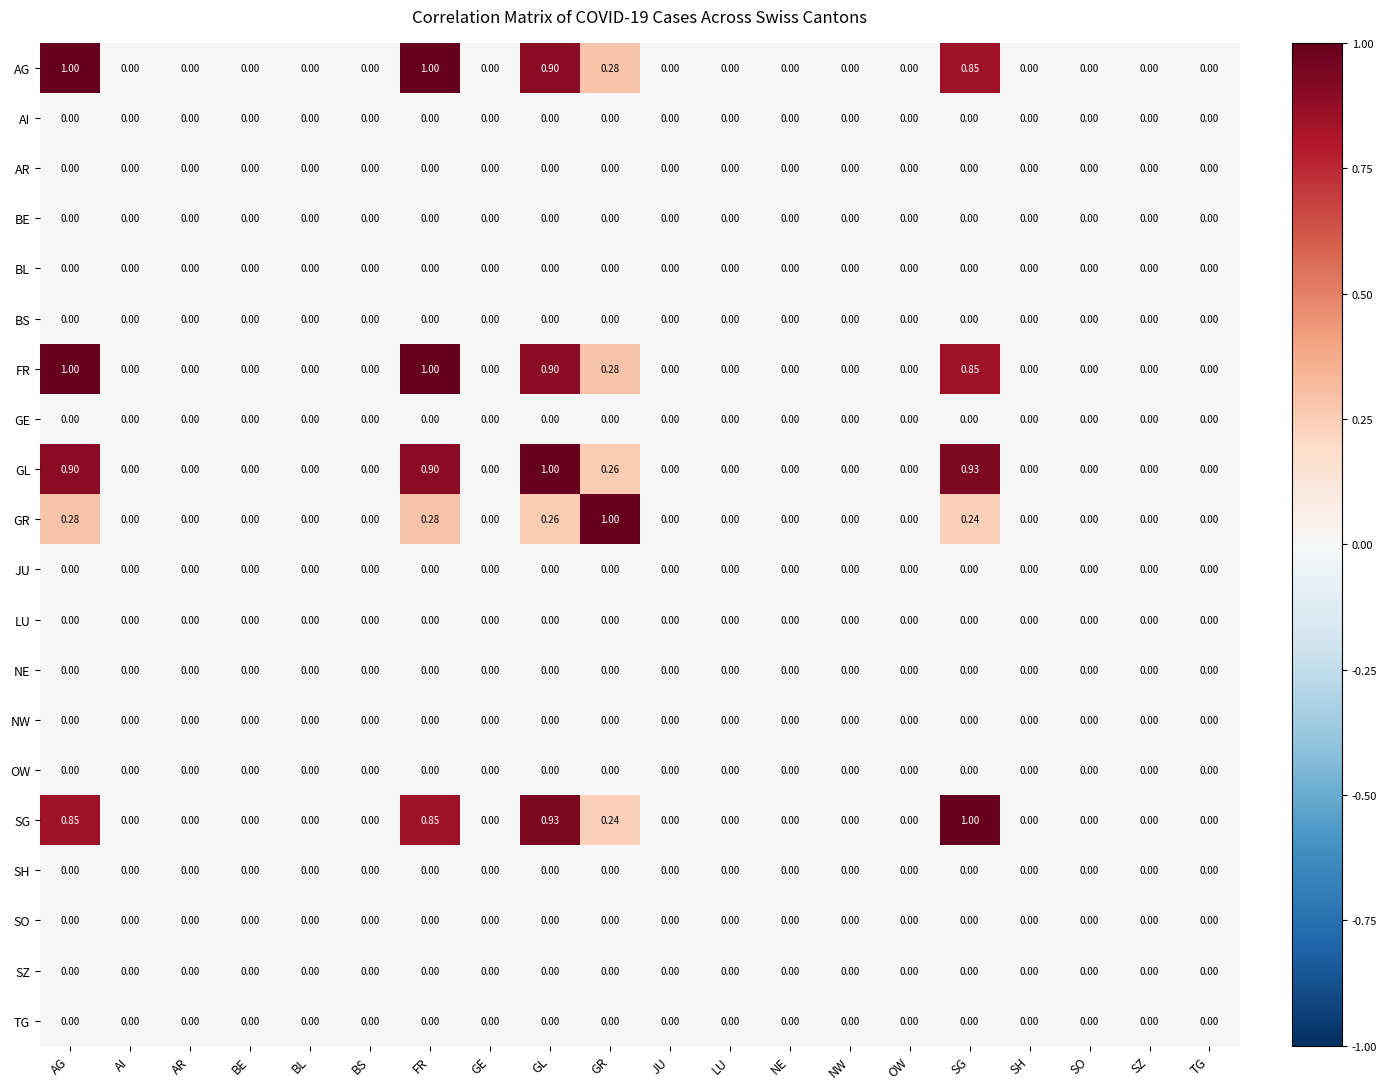

At which label does SG reach its peak?

SG